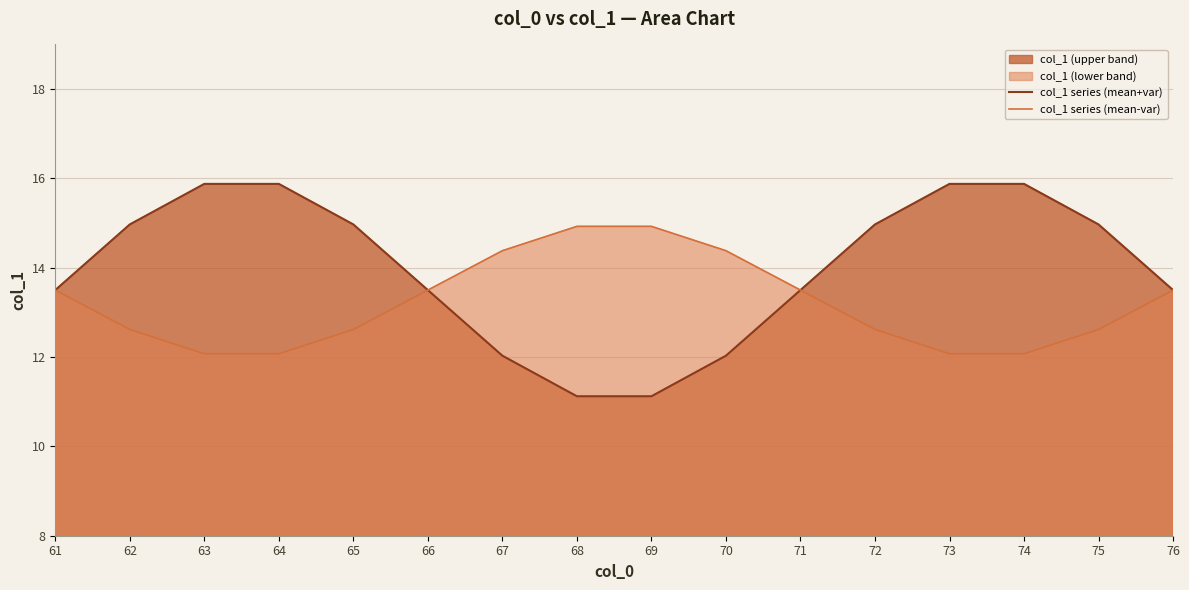

Which series has the largest total across all categories?

col_1 series (mean+var)